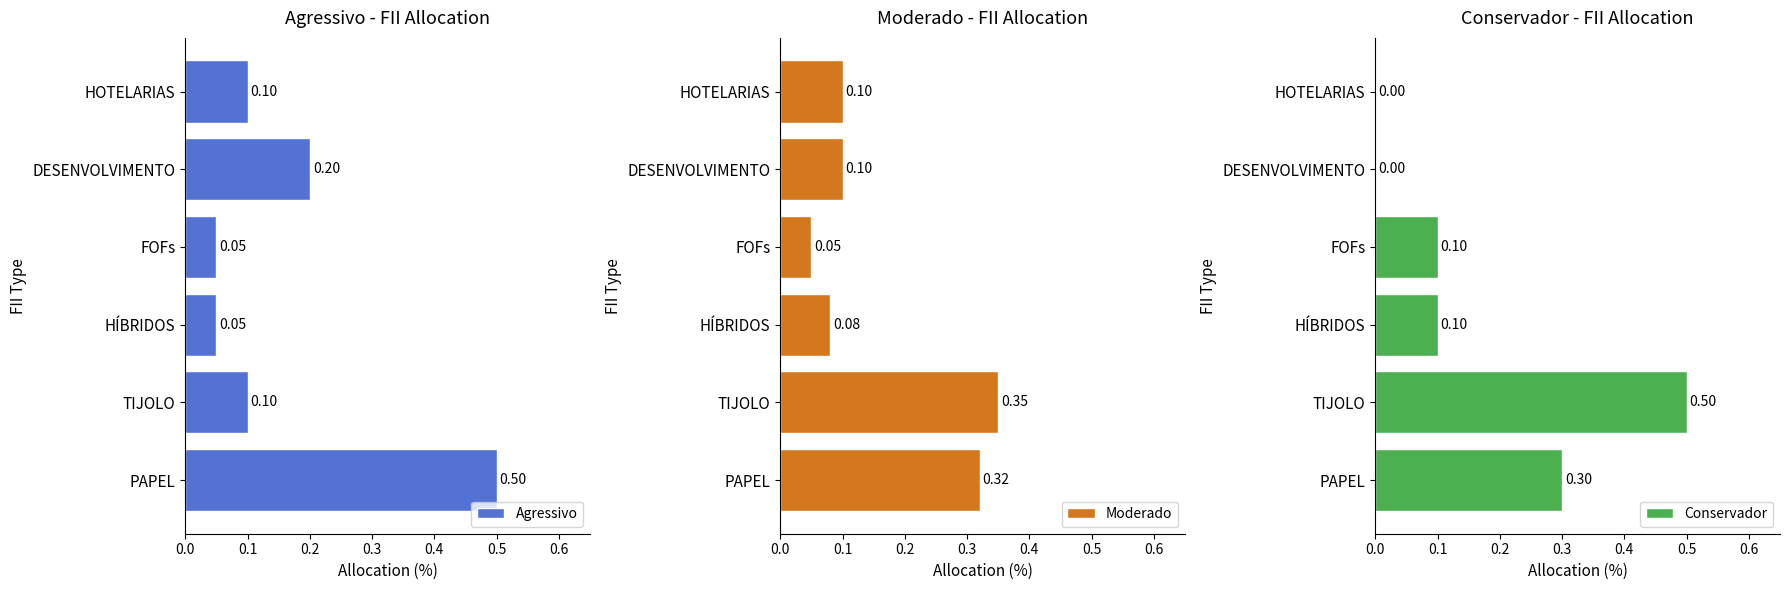

What is the sum of the Conservador values at PAPEL and FOFs?

0.4